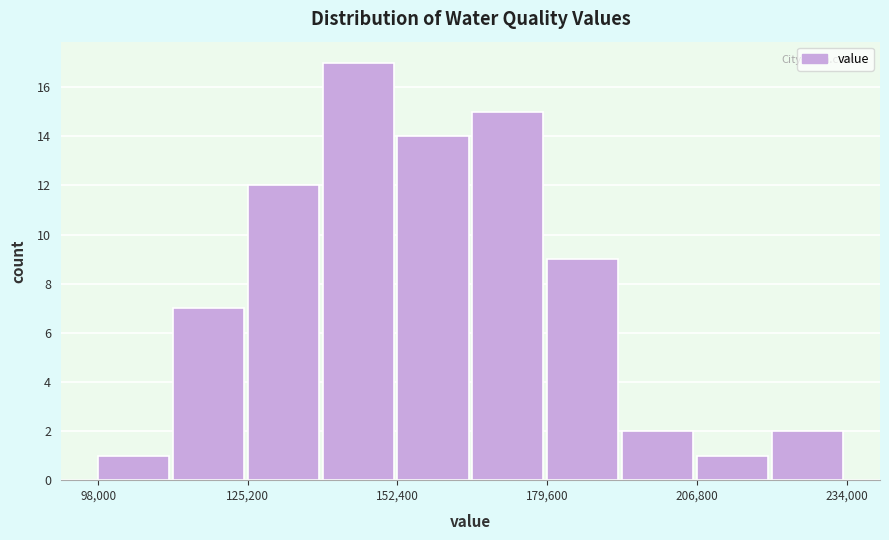

Around what value on the x-axis is the tallest bar? Give the approximate position of its centre, as read against the axis.

145000